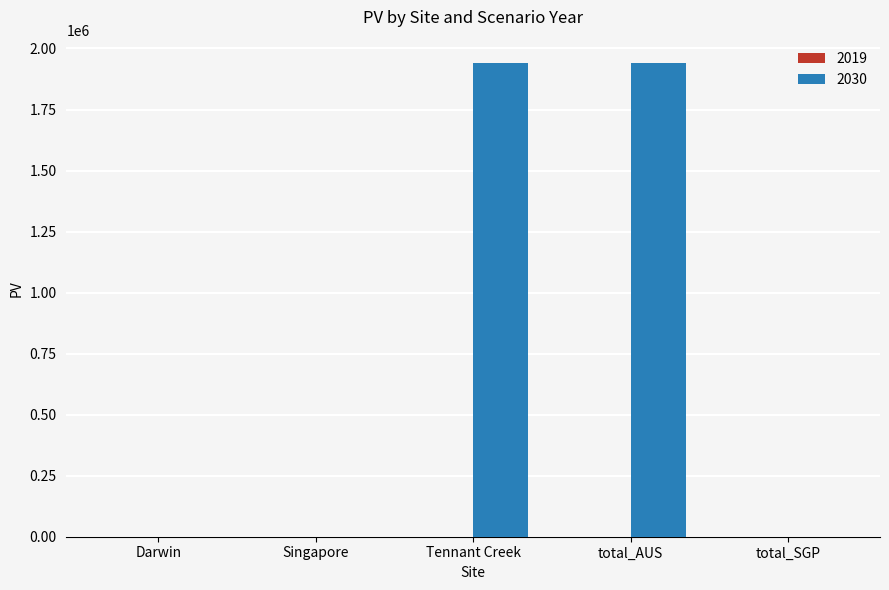

What is the change in value from total_AUS to total_SGP?

-1939194.4